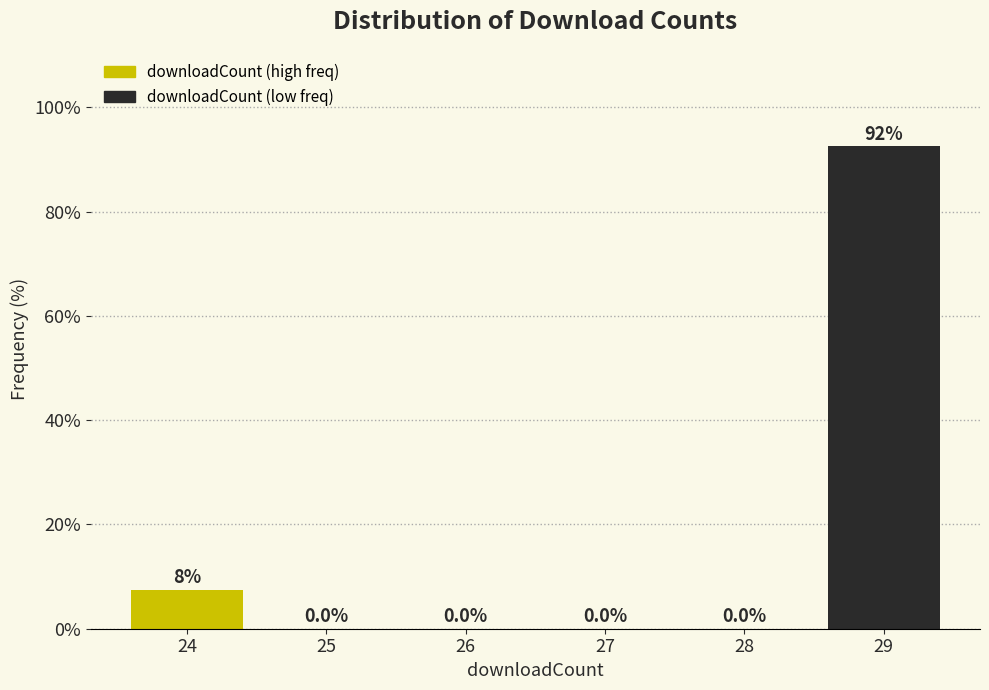

Reading left to right, transcribe all the data shown in this chart.

24=7.5	25=0.0	26=0.0	27=0.0	28=0.0	29=92.5